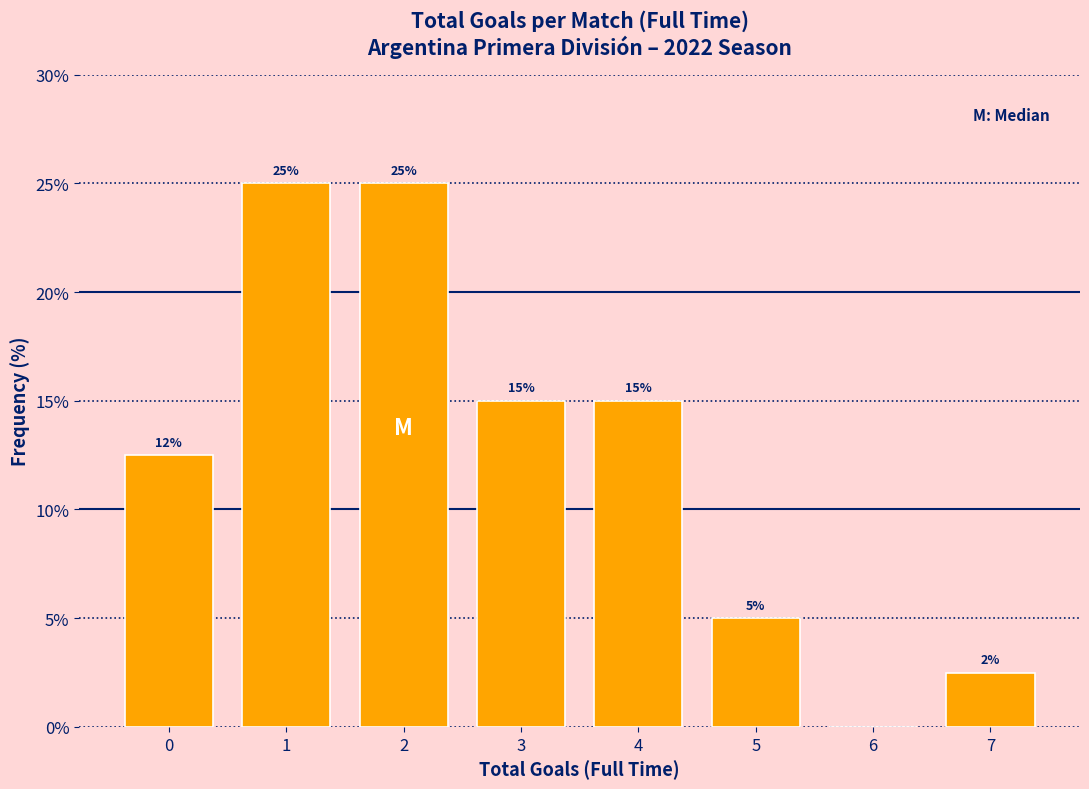

Is it true that the value at 5 is 2.2?

False